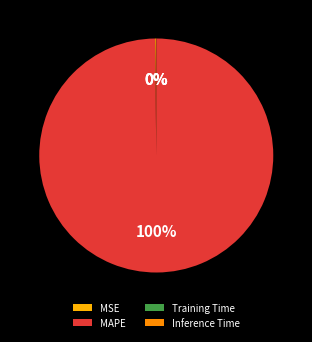

Combined, what portion of the pie is Inference Time and MAPE?

99.8%